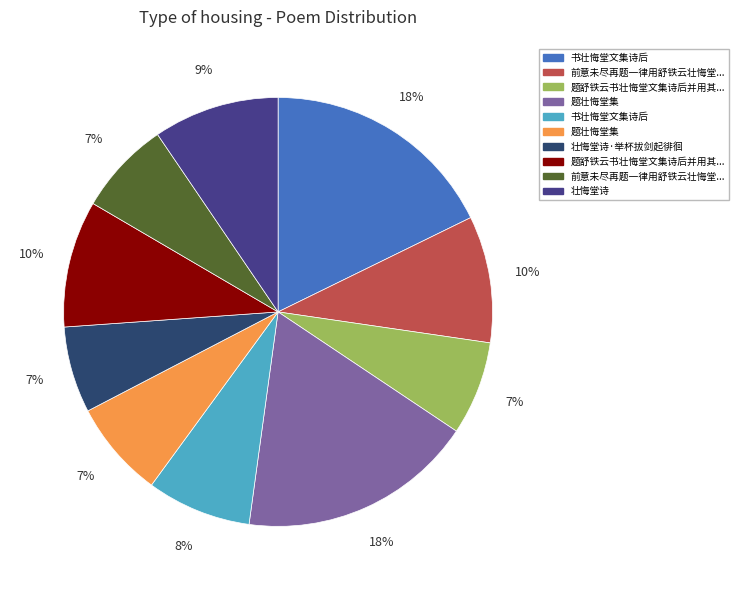

To the nearest percent, what is the difference between the largest and smallest slice percentages?

11%